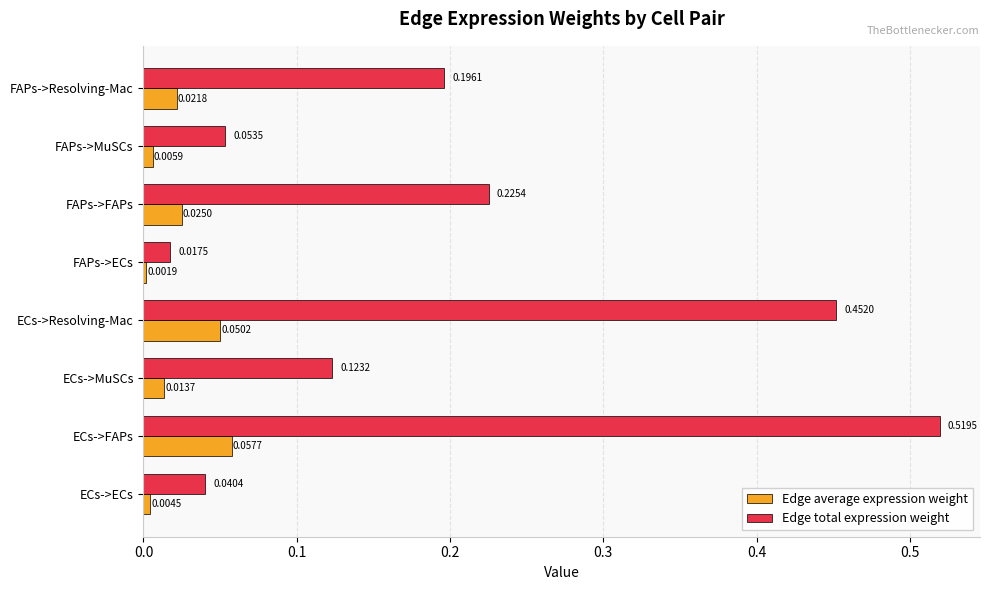

At which label does Edge total expression weight reach its minimum?

FAPs->ECs